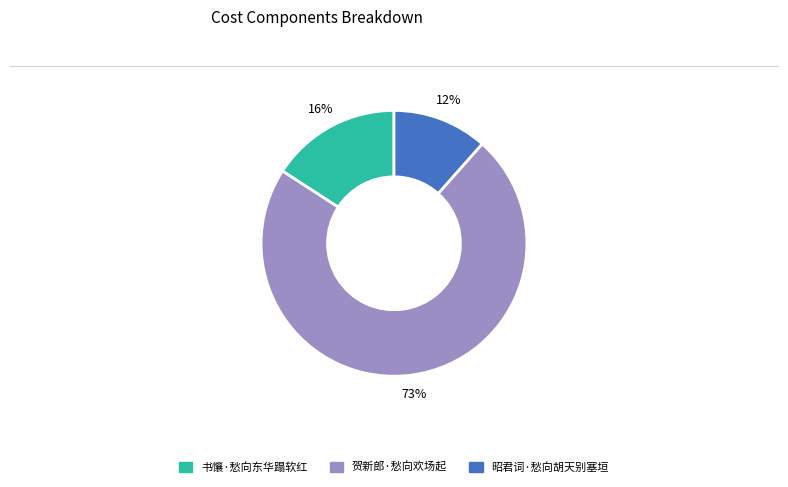

Which slice represents more than half of the pie?

贺新郎·愁向欢场起